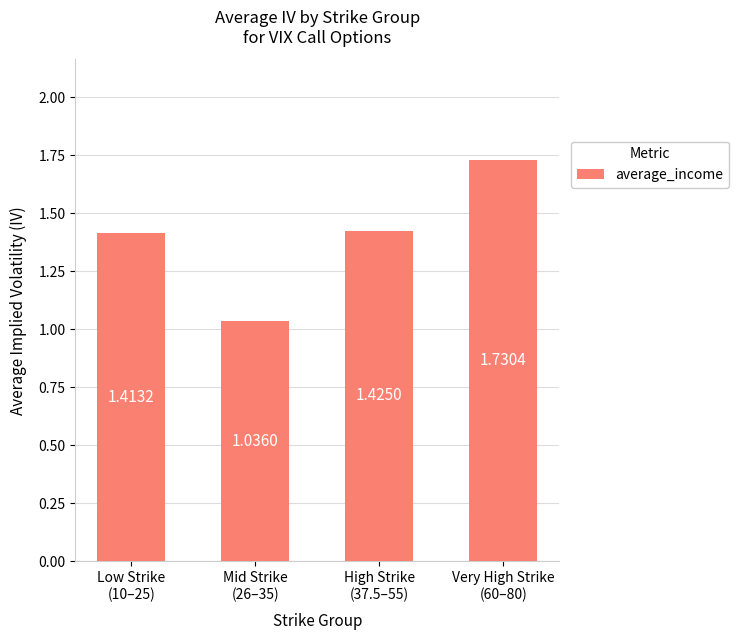

Count the number of categories in the chart.

4